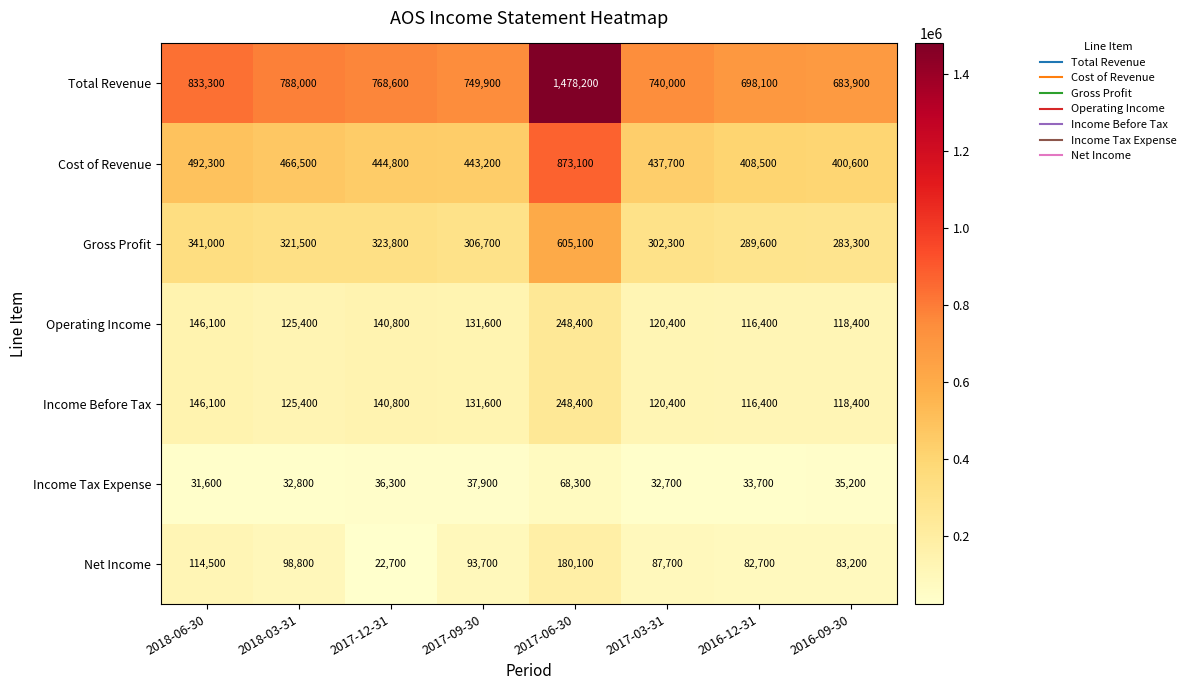

Is it true that Income Before Tax equals 131600 at 2017-09-30?

True